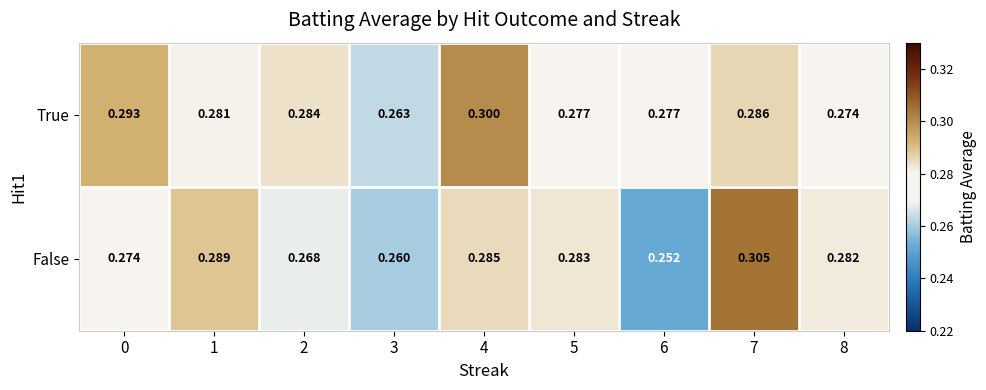

Which series has the largest total across all categories?

True